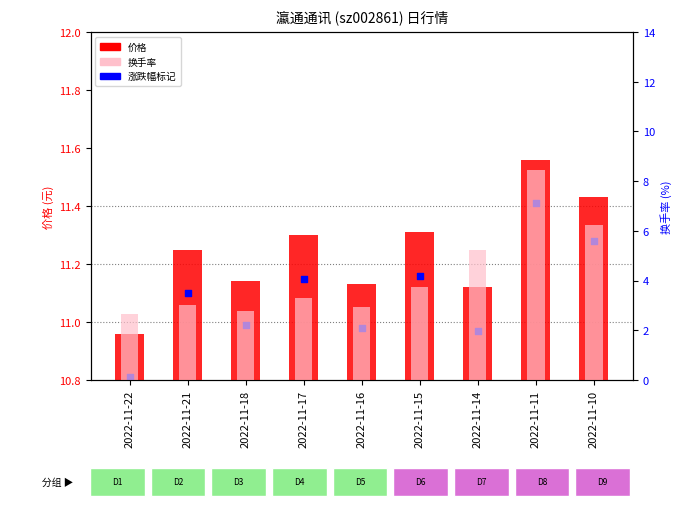

Which series has the widest spread of Y values?

换手率